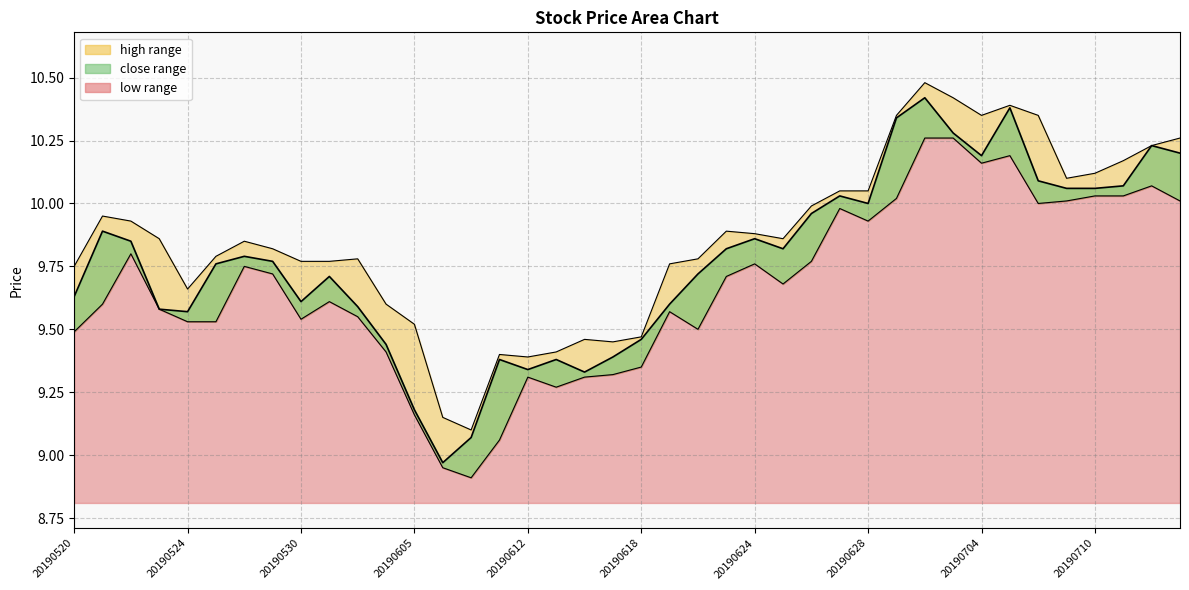

Between 20190612 and 23, which series saw the biggest shift?

close_line